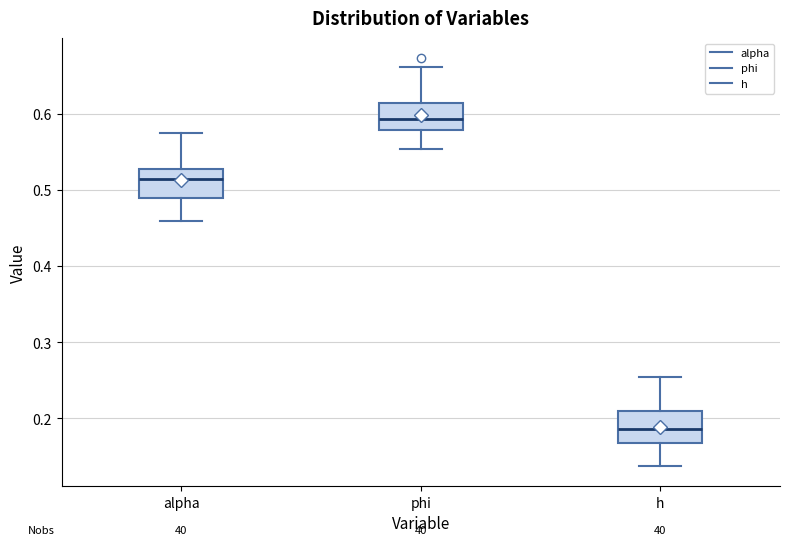

Where does the lower whisker of the box for phi end on the y-axis? The values are not printed on the chart, so give them approximately, as read against the axis.

0.55